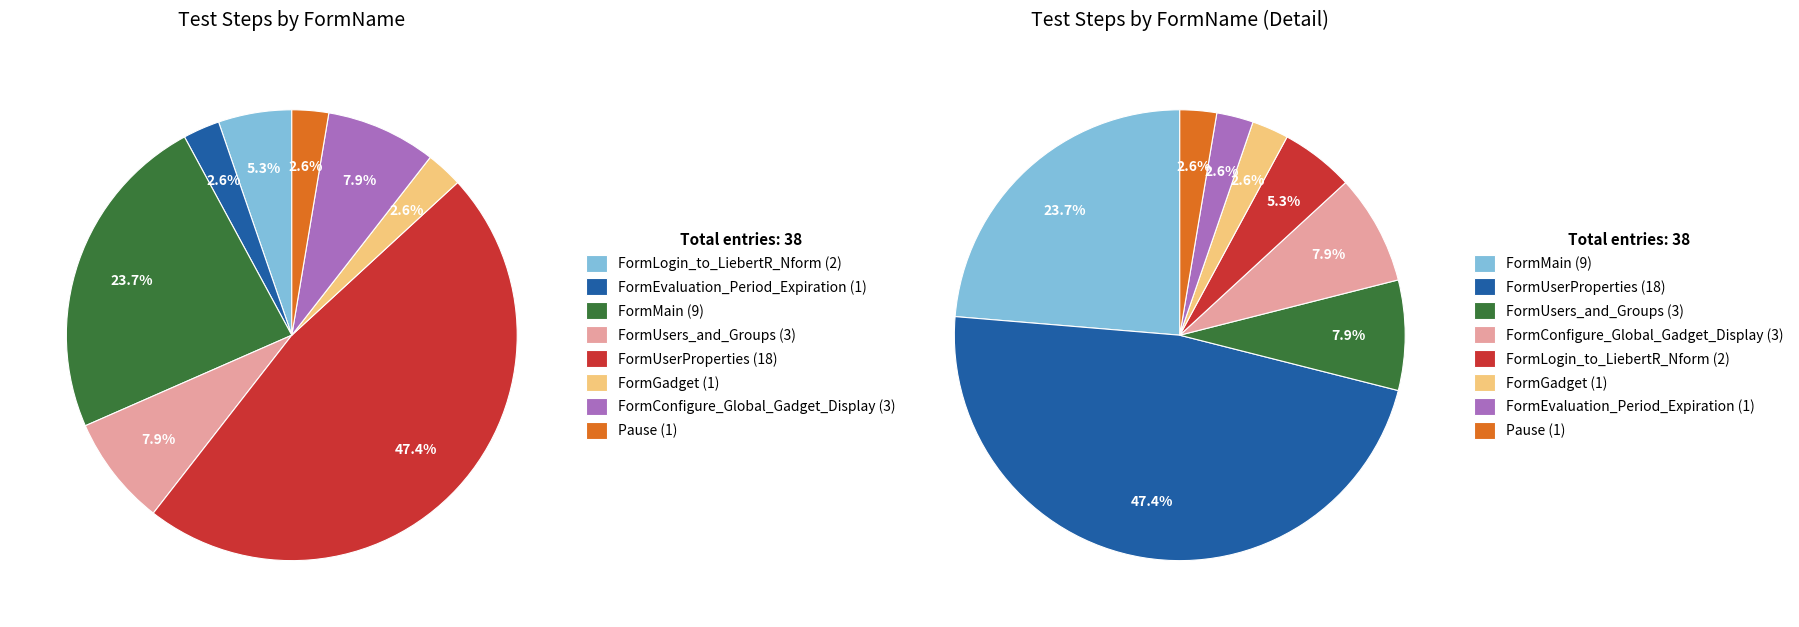

To the nearest percent, what is the average slice percentage?

12%